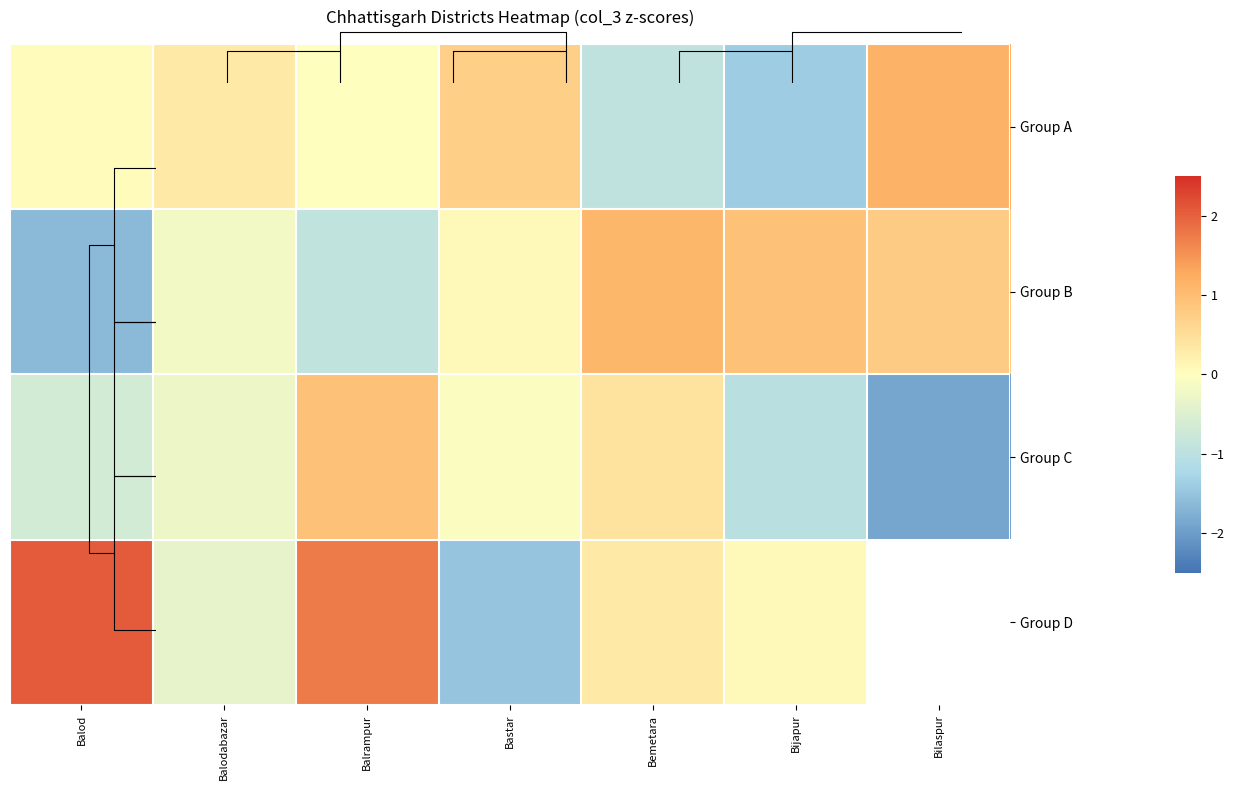

What is the spread (max minus min) of values at Balrampur?

2.7